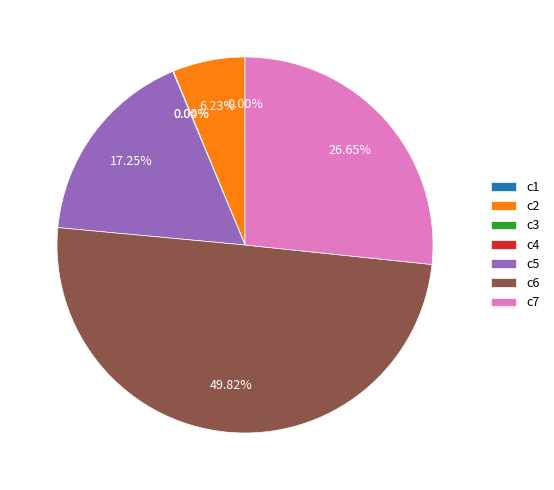

Does c5 account for over 50% of the chart?

No